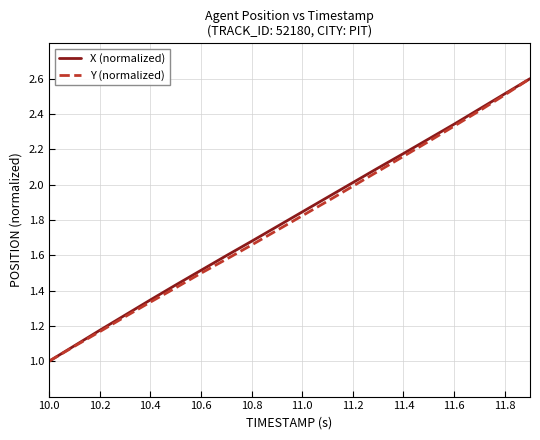

What is the lowest value of the X (normalized) series?

1.0